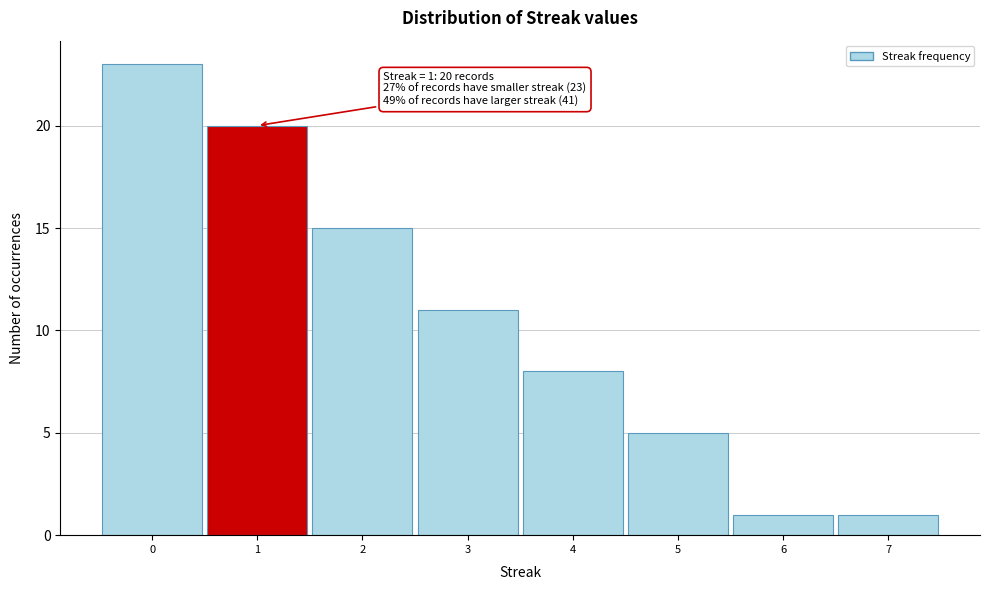

Which range on the x-axis has the tallest bar?

-0.5 to 0.5